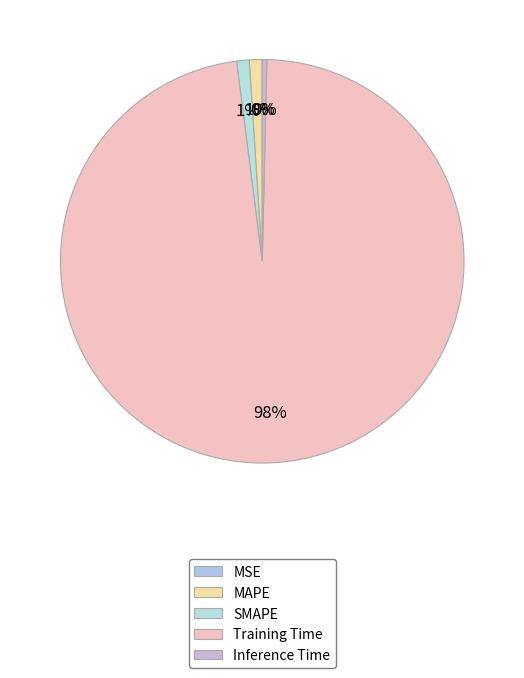

What portion of the pie excludes SMAPE?

99.0%